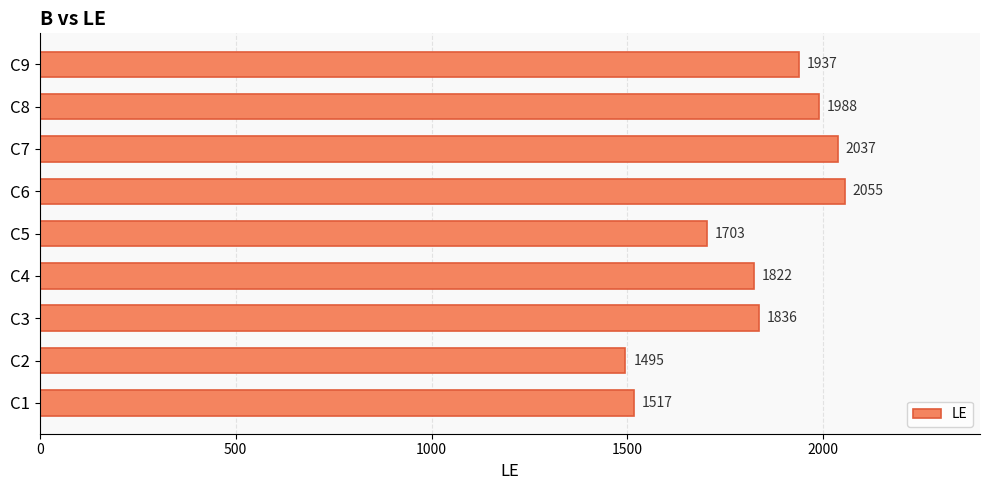

List the labels in order of value, largest first.

C6, C7, C8, C9, C3, C4, C5, C1, C2